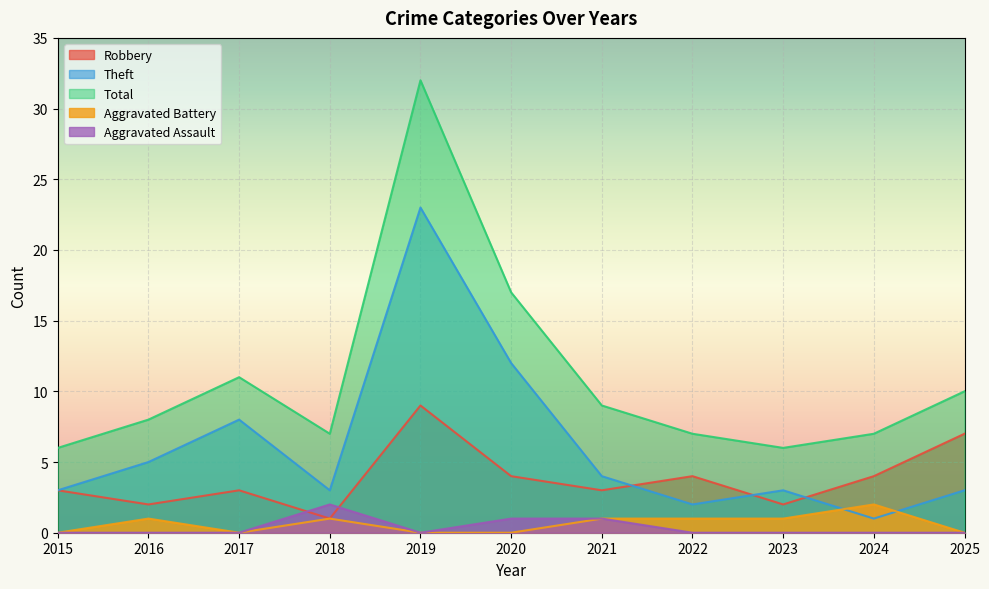

What is the difference between the maximum and minimum values in the Theft series?

22